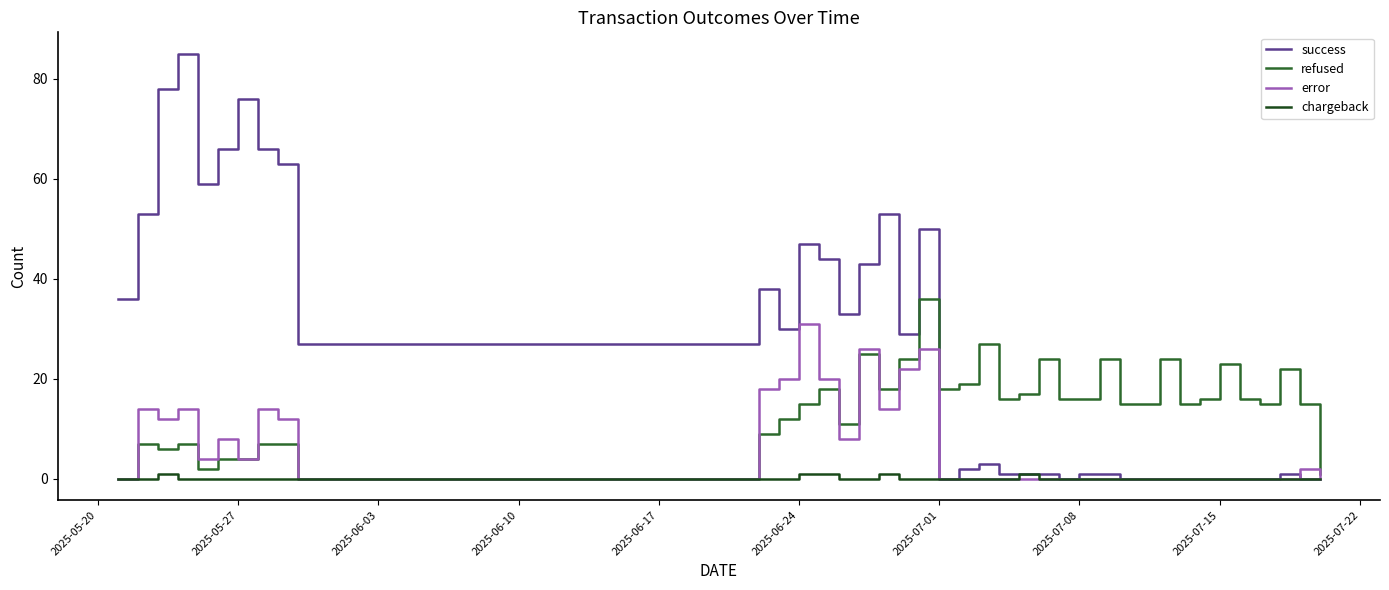

List the series in order of their overall mean, lowest first.

chargeback, error, refused, success